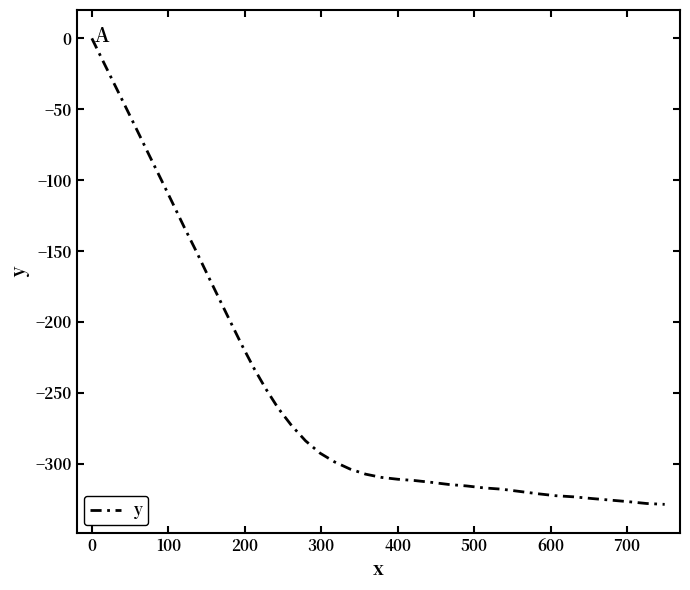

What is the minimum value shown in the chart?

-328.7